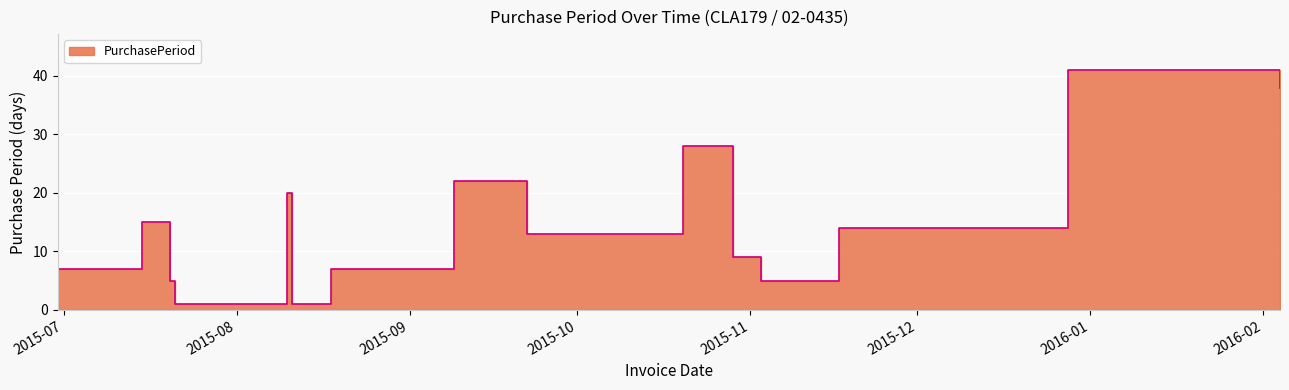

What is the approximate value at 2015-09-09?

22